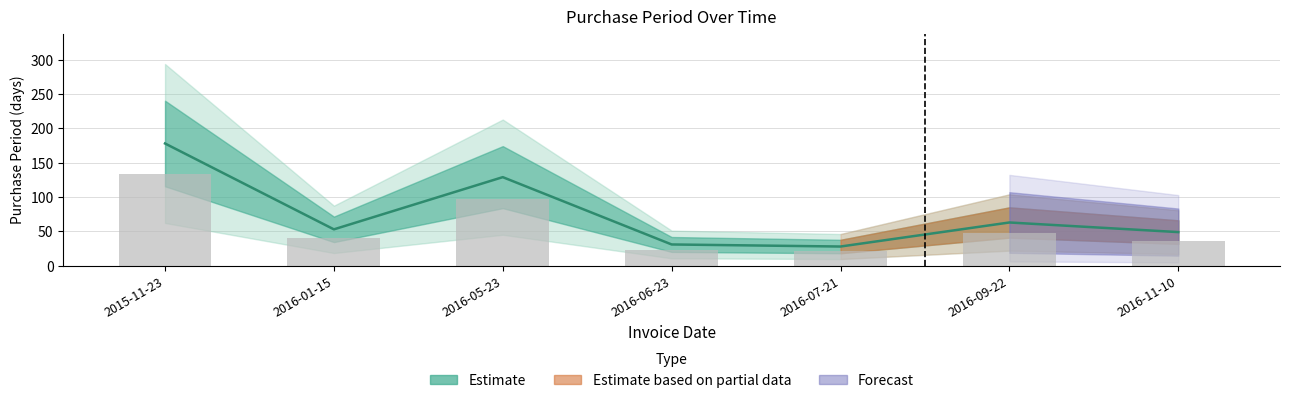

Which label corresponds to the smallest value in the chart?

2016-07-21